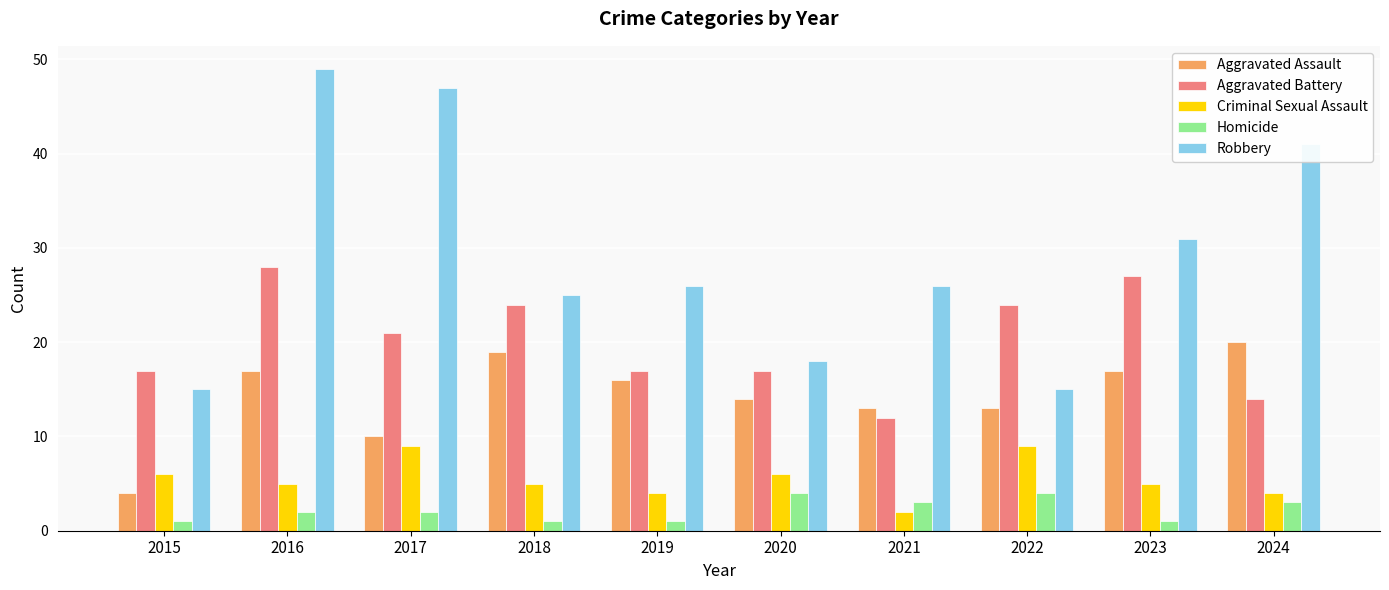

How many values in the Aggravated Assault series are below 16?

5